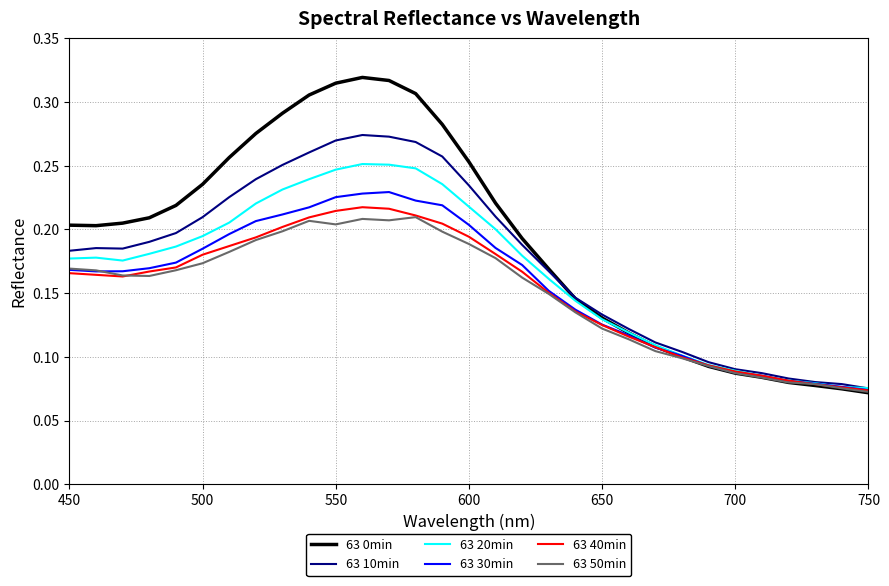

Which series has the widest spread of values?

63 0min